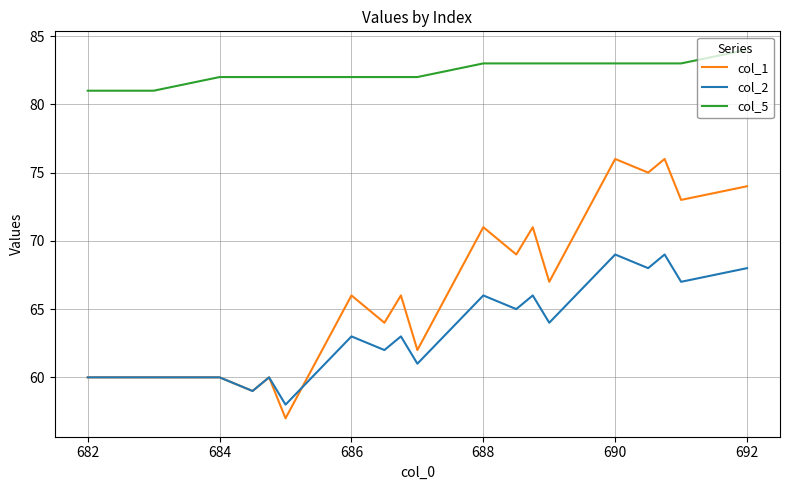

What is the difference between the second highest and second lowest values in the col_5 series?

2